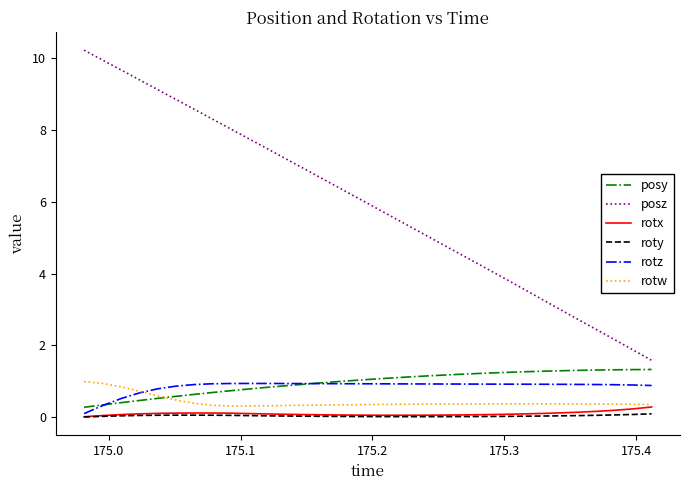

Which series has the largest total across all categories?

posz